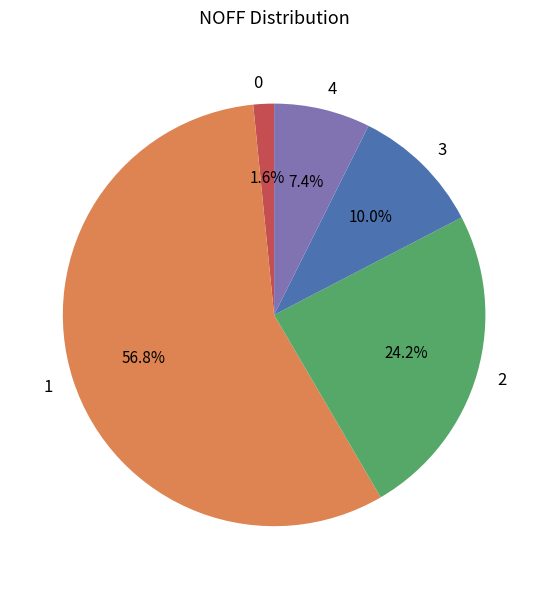

To the nearest percent, what is the average slice percentage?

20%